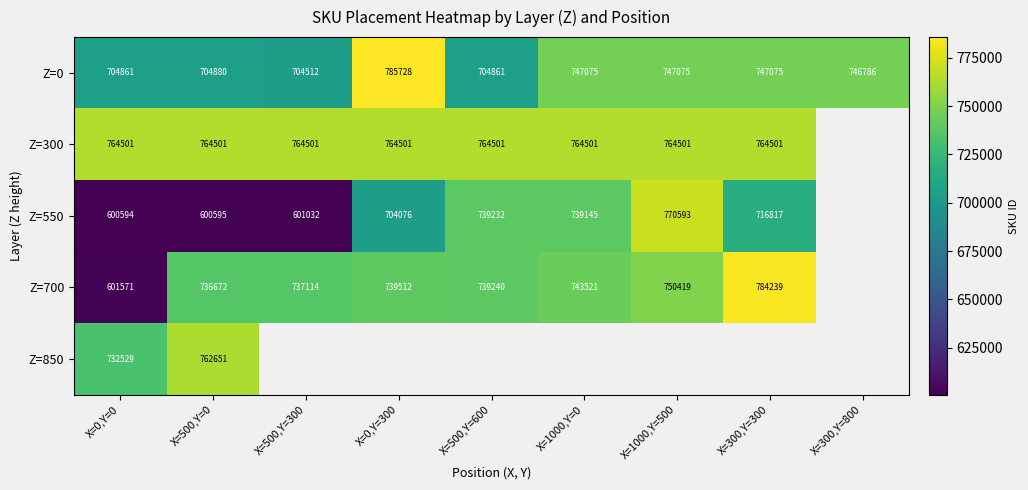

Rank the series at X=500,Y=0 from highest to lowest value.

Z=300, Z=850, Z=700, Z=0, Z=550